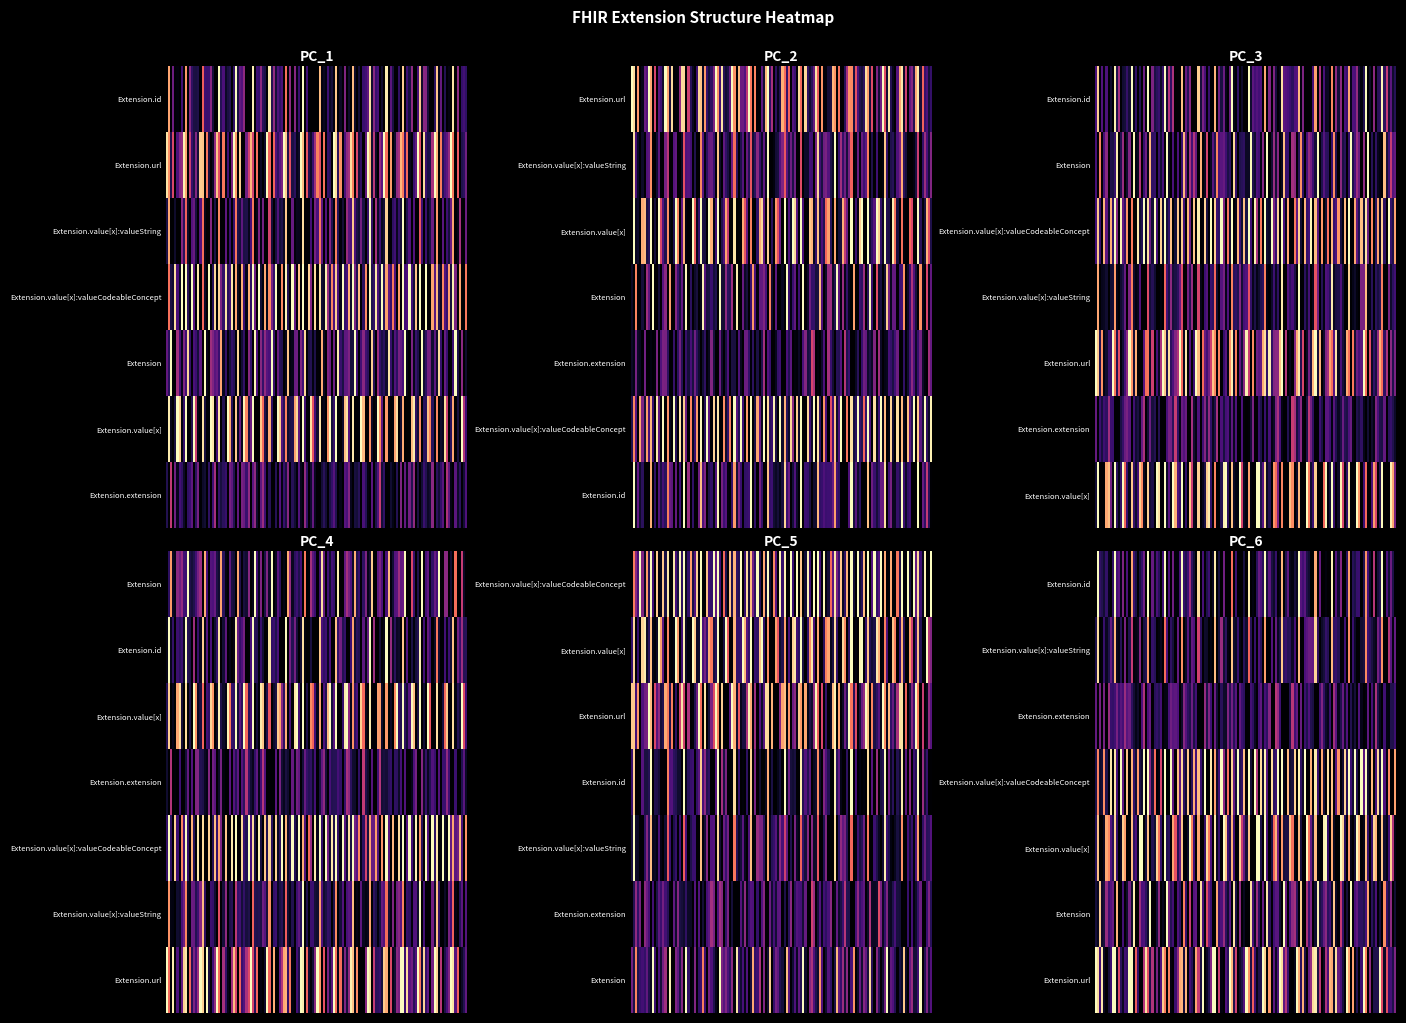

What is the difference between the highest and lowest values at 0?

1